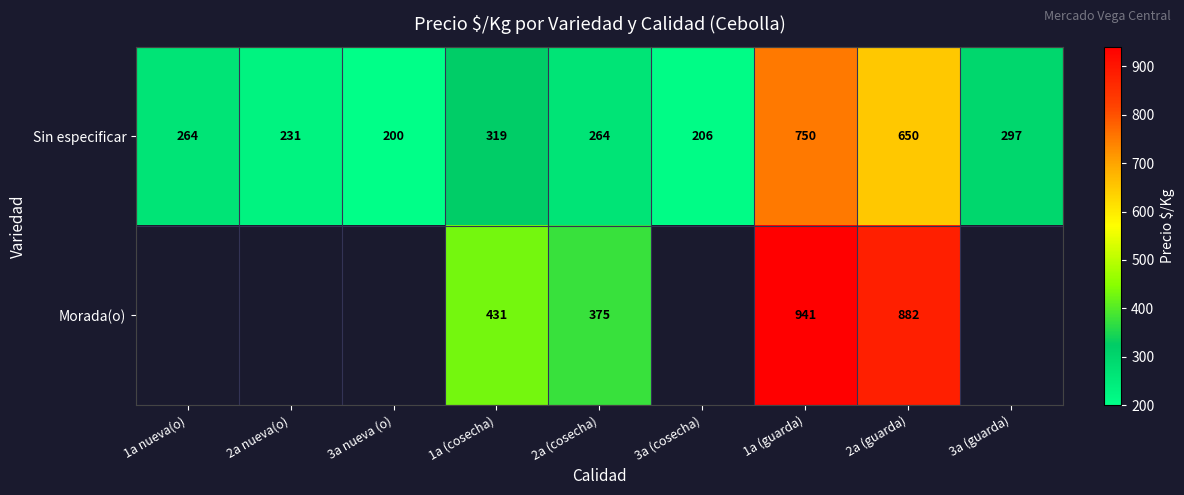

What value does the Sin especificar series have at 3a (cosecha)?

206